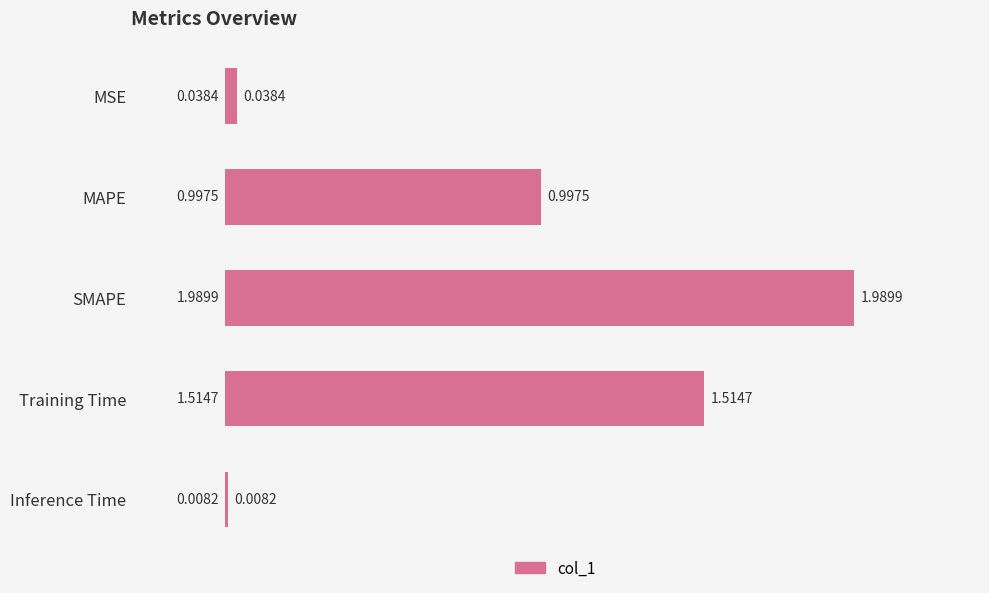

At which label is the value closest to 0?

Inference Time